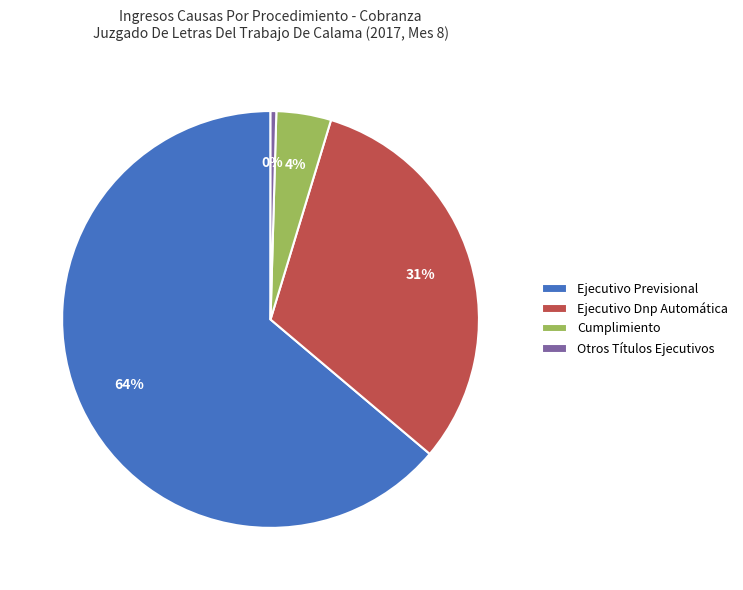

Combined, do Otros Títulos Ejecutivos and Ejecutivo Previsional account for over 50%?

Yes